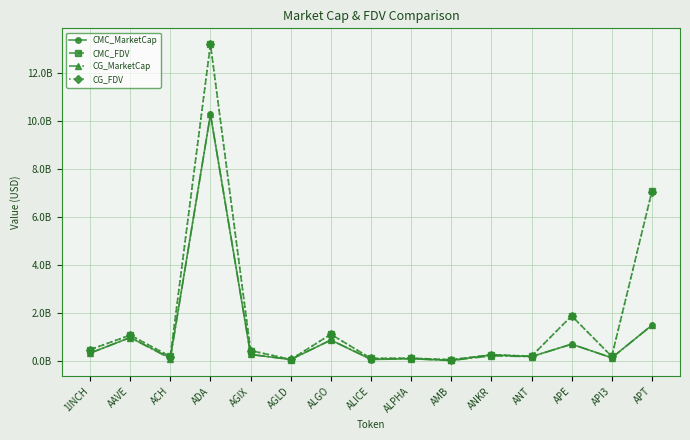

At which category is the sum across all series the highest?

ADA